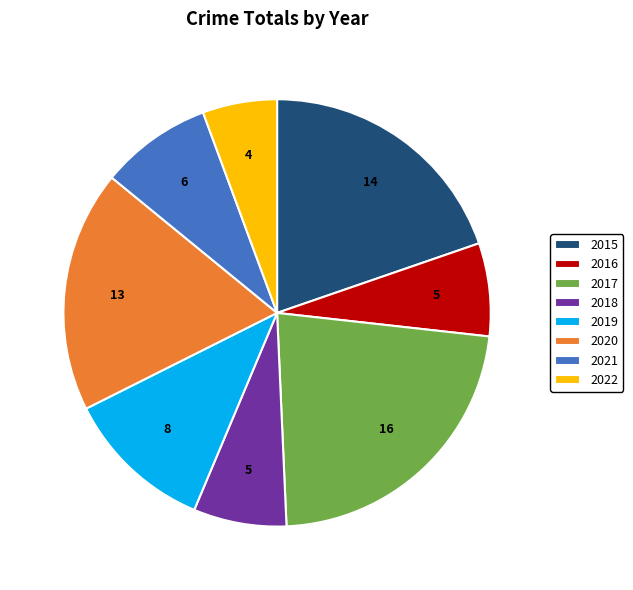

Do 2017 and 2016 together represent more than half of the pie?

No